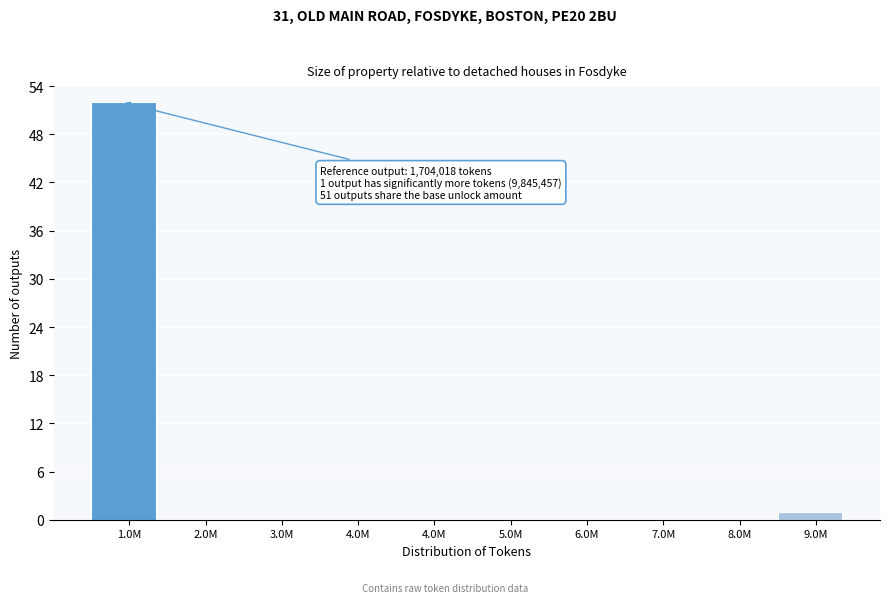

Count the number of data series in this chart.

1